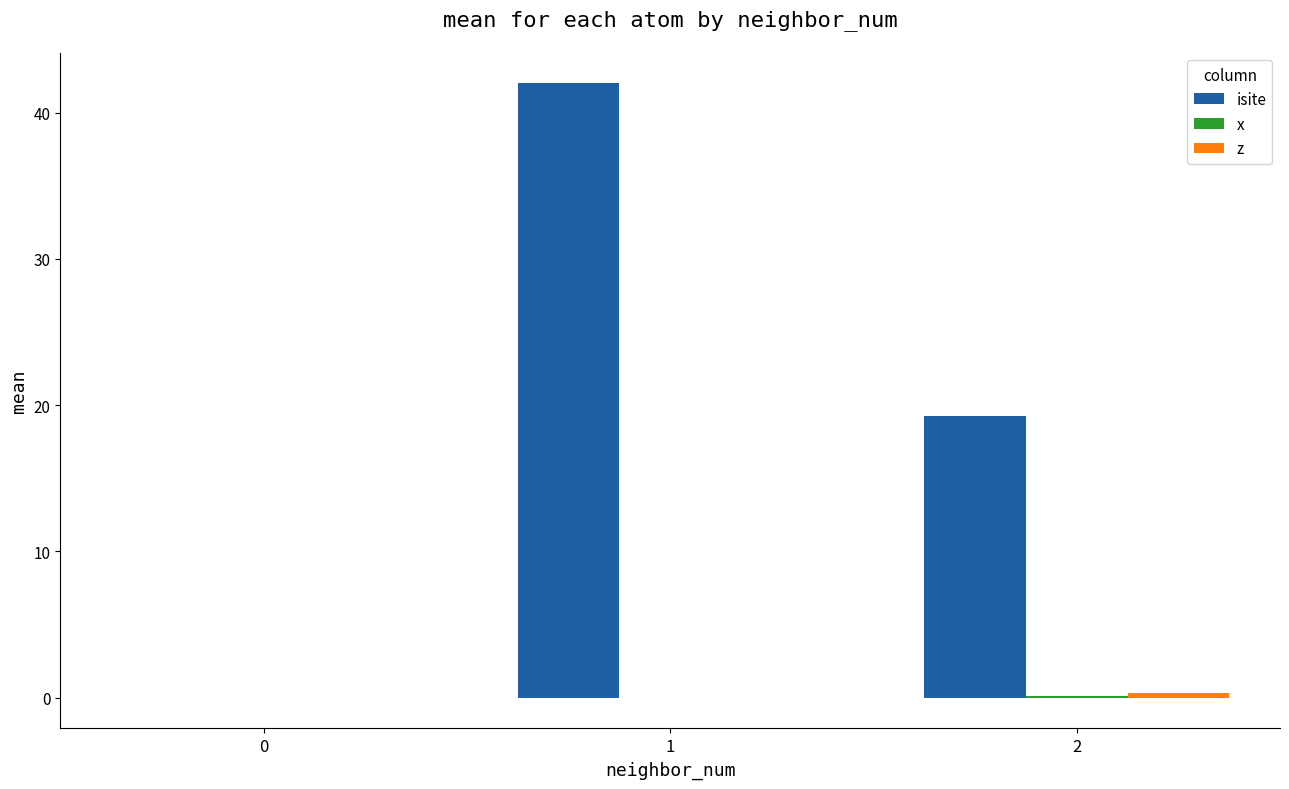

The value of isite at 1 is 64.7. True or false?

False